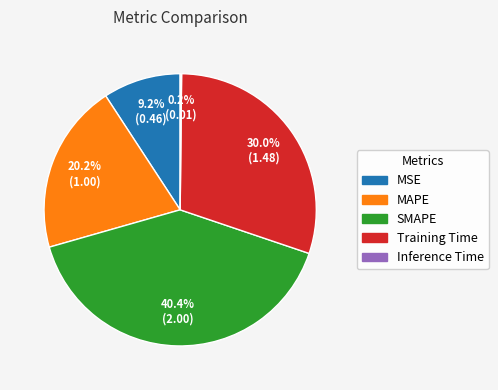

True or false: SMAPE accounts for 40% of the total.

True